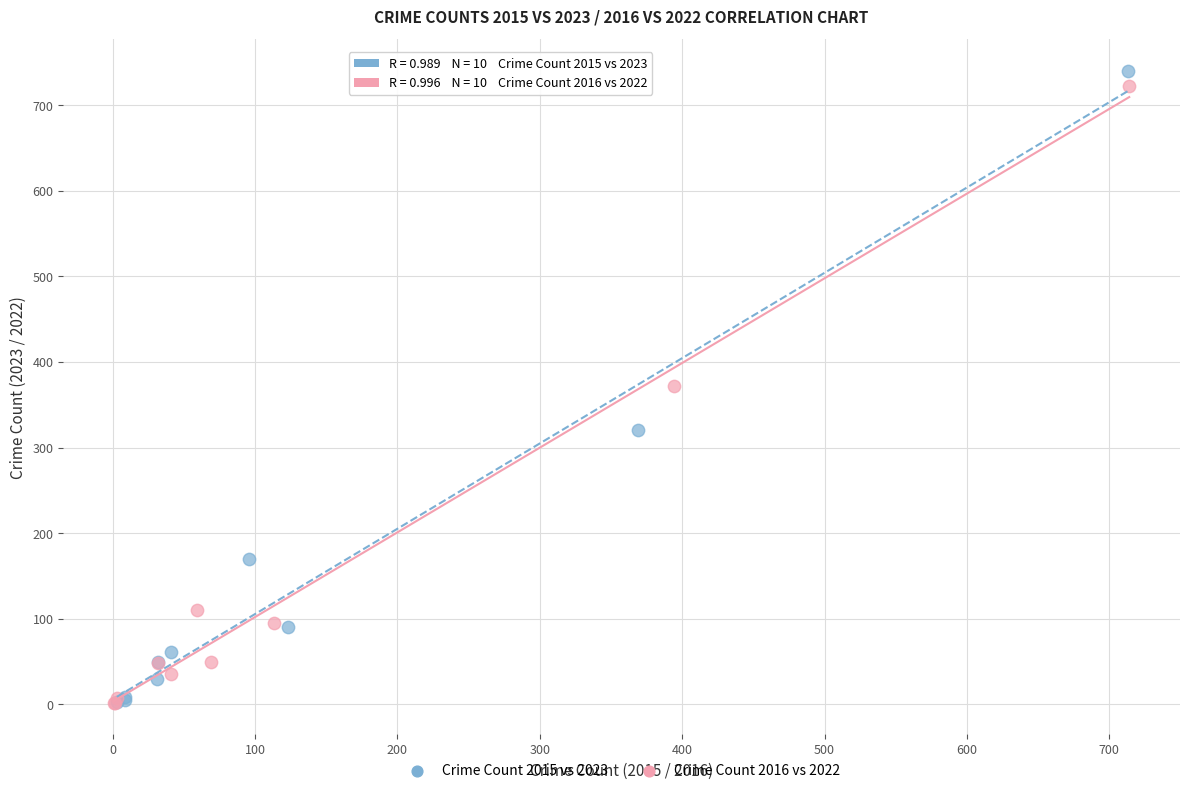

Which series contains the highest Y value?

Crime Count 2015 vs 2023